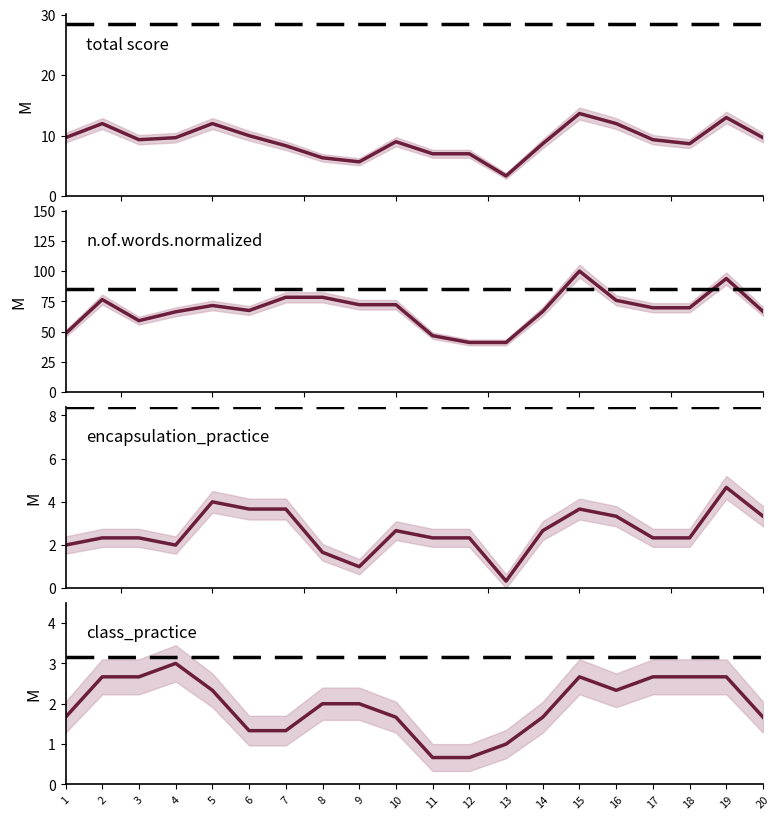

Which series changed the most between 17 and 19?

n.of.words.normalized